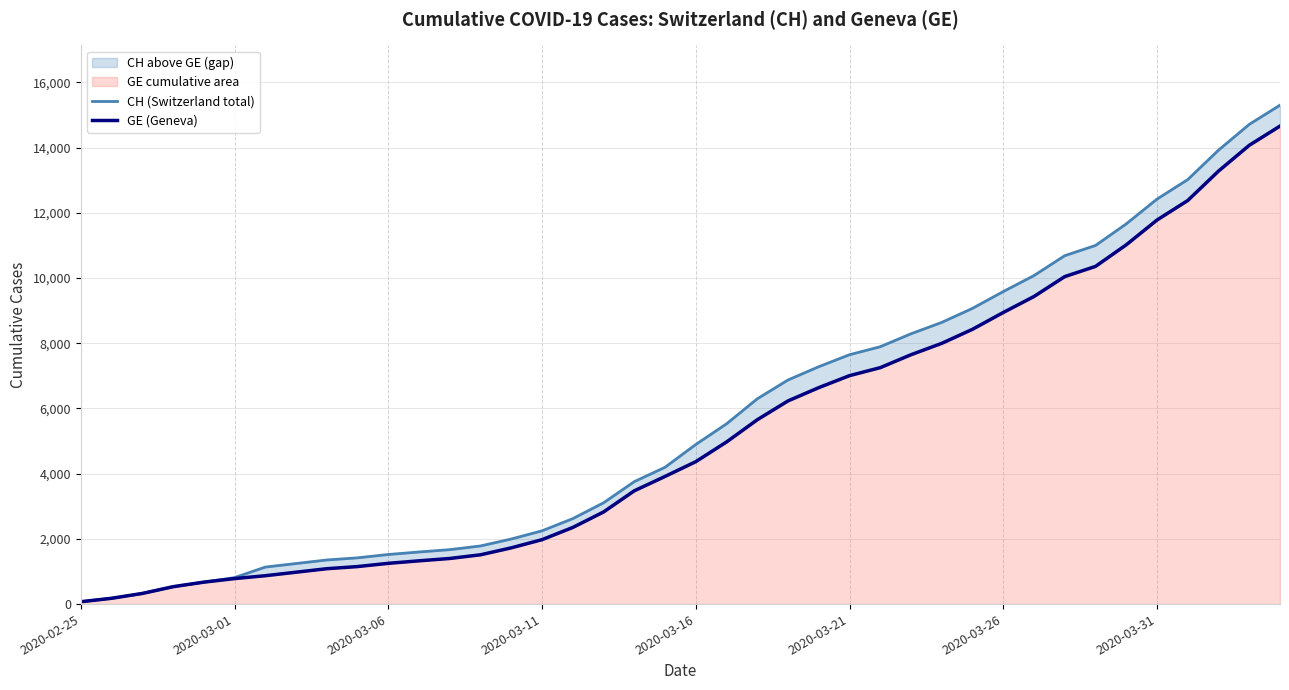

What is the difference between the highest and lowest values at 18?

281